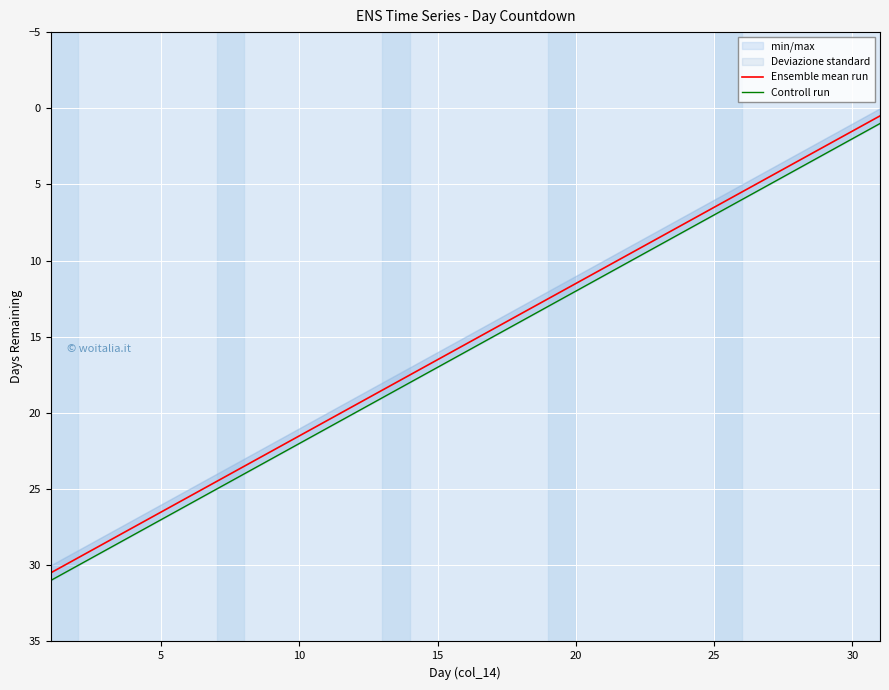

True or false: Ensemble mean run has more than 2 points higher than both neighbors.

False